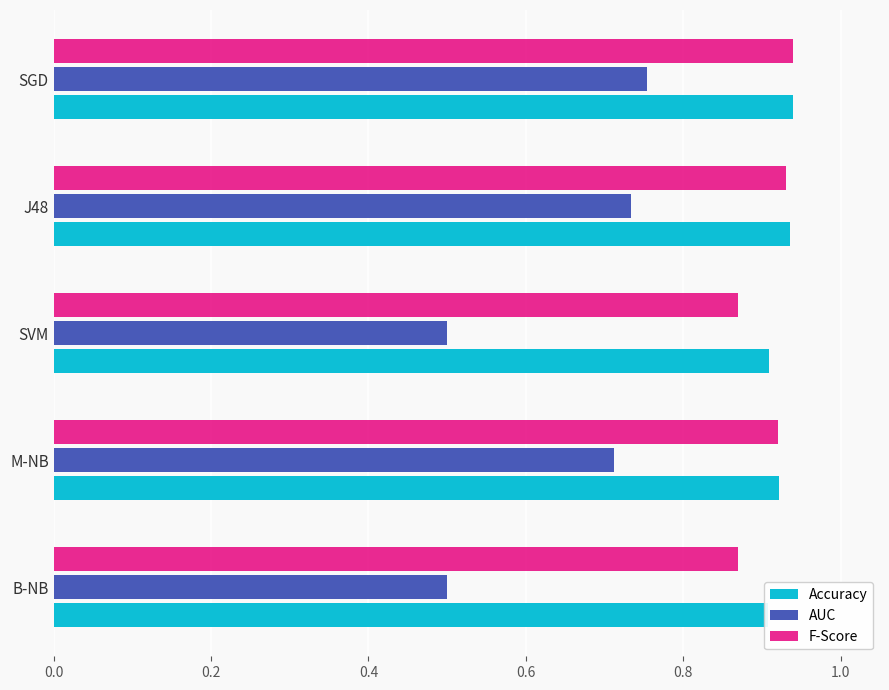

What is the maximum value shown in the chart?

0.9